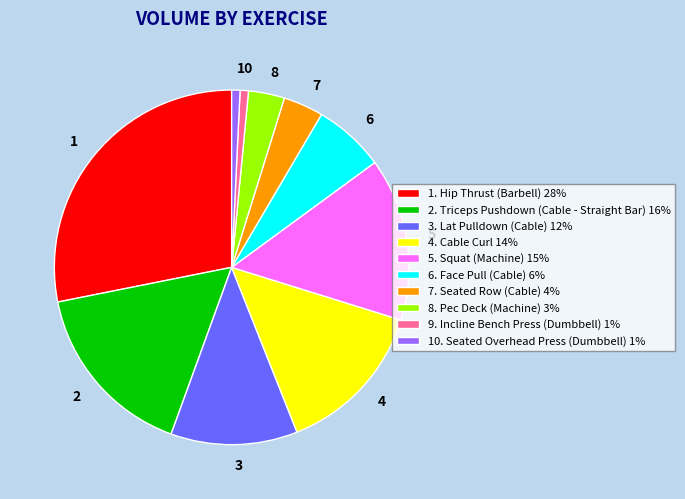

How many slices are in this pie chart?

10